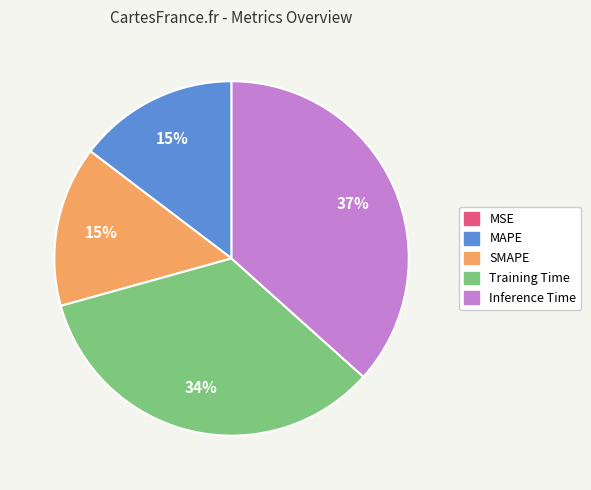

To the nearest percent, what is the average slice percentage?

20%